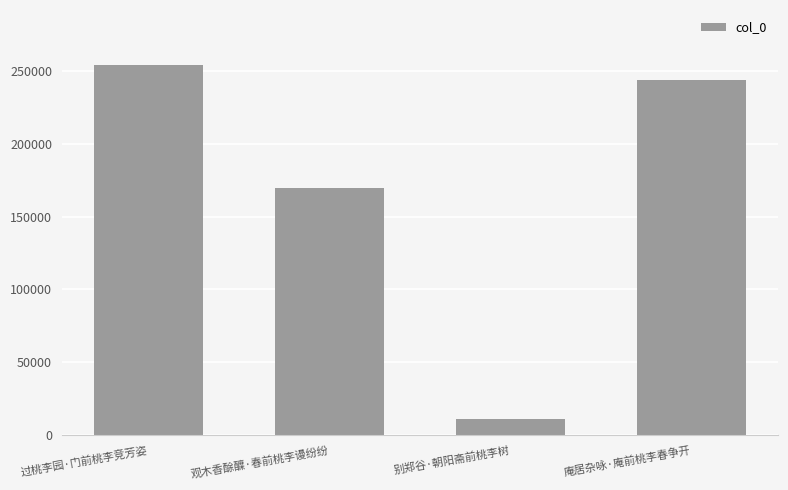

What is the change in value from 观木香酴醾·春前桃李谩纷纷 to 庵居杂咏·庵前桃李春争开?

+74181